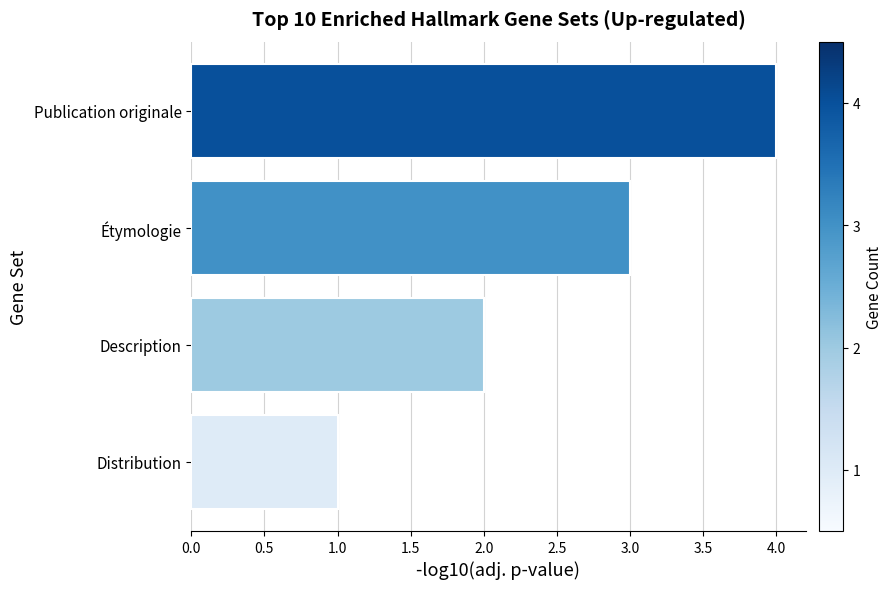

Is it true that the value at Description is 1?

False